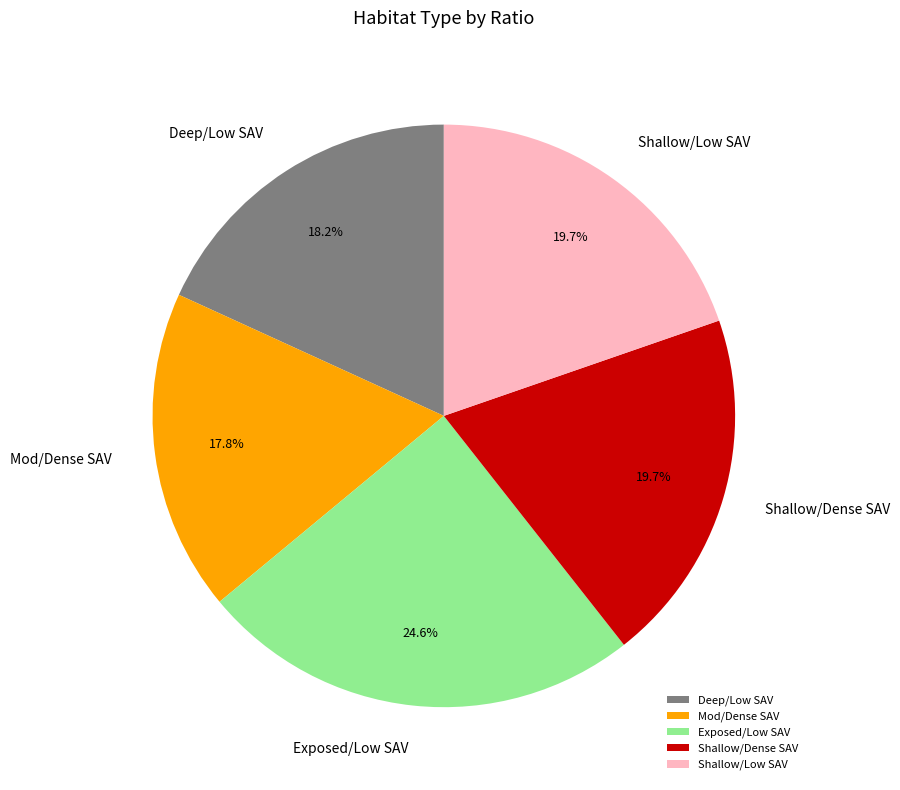

Which has a higher value, Deep/Low SAV or Exposed/Low SAV?

Exposed/Low SAV